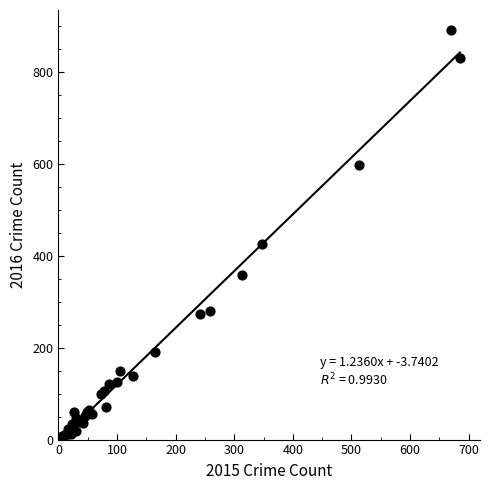

What Y value in the scatter plot is closest to 447?

426